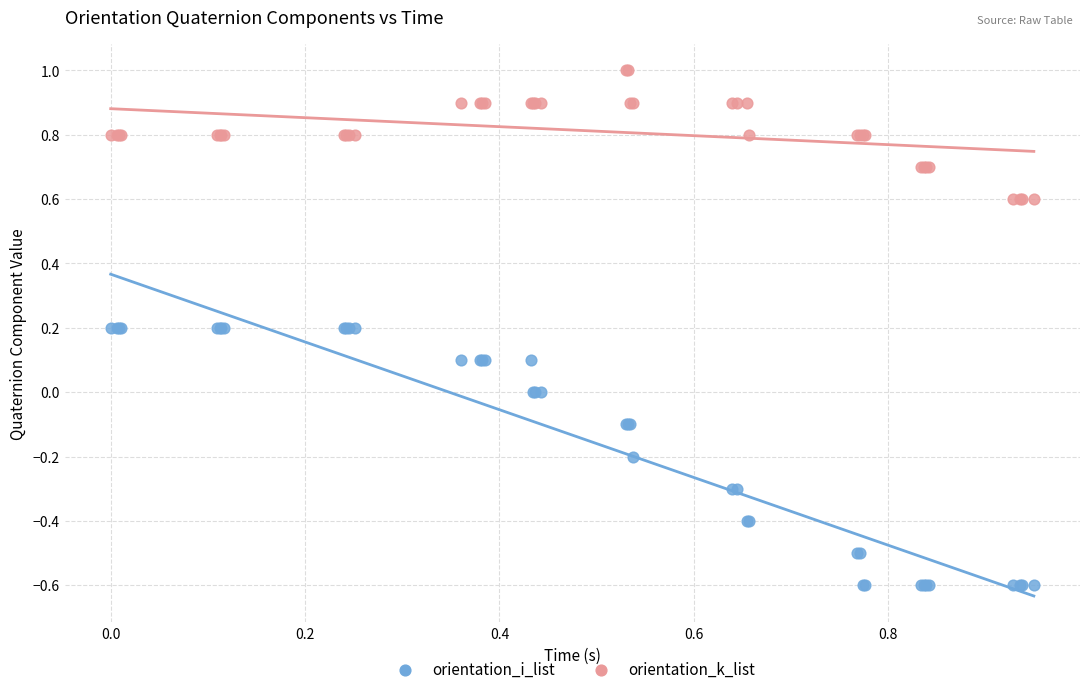

Which series reaches the minimum Y coordinate?

orientation_i_list